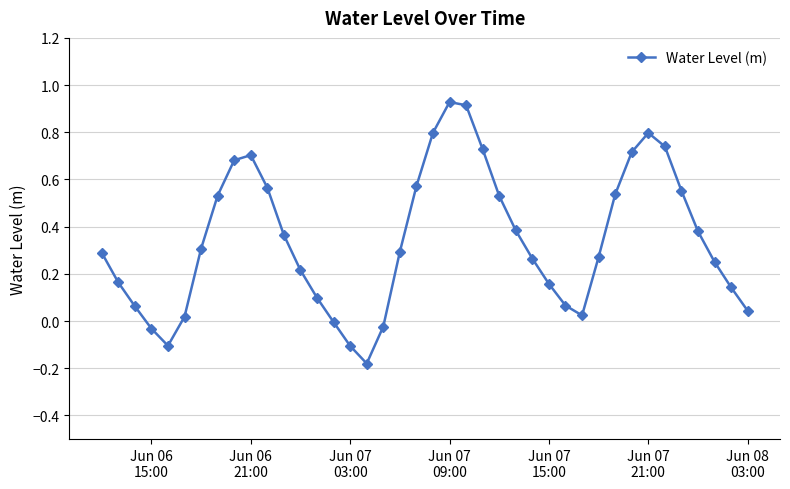

What is the sum of all values?

13.6